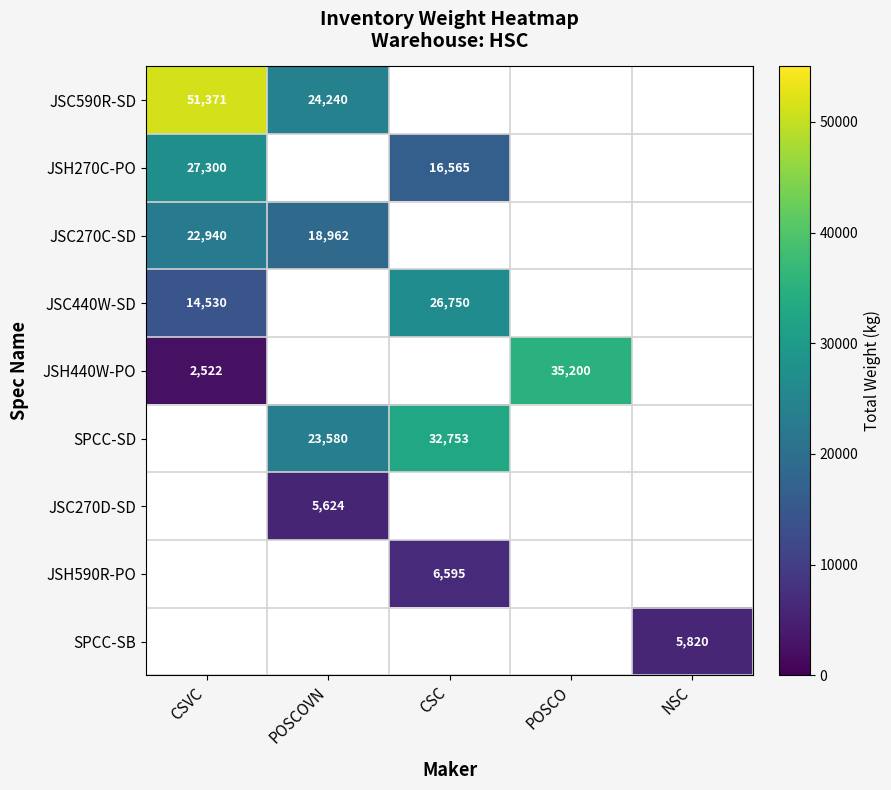

The value of JSH590R-PO at CSC is 2772.9. True or false?

False